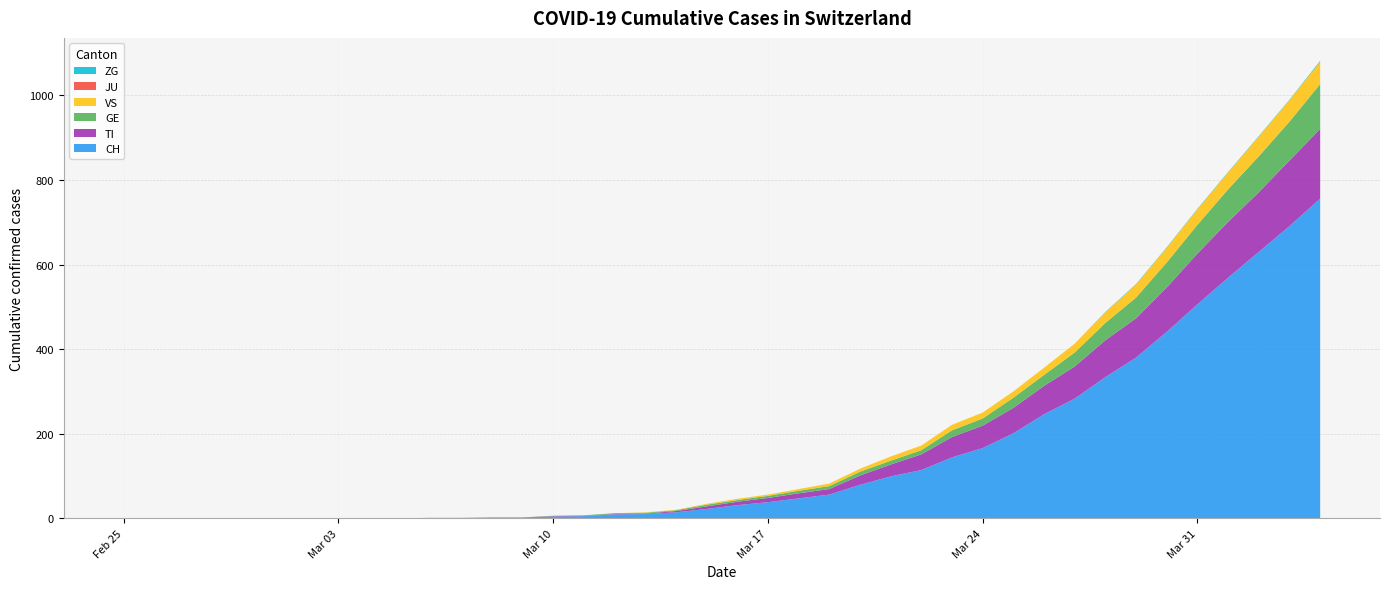

Reading left to right, what are all the values shown in this chart?

CH: 2020-02-25=0	2020-02-26=0	2020-02-27=0	2020-02-28=0	2020-02-29=0	2020-03-01=0	2020-03-02=0	2020-03-03=0	2020-03-04=0	2020-03-05=0	2020-03-06=1	2020-03-07=1	2020-03-08=2	2020-03-09=2	2020-03-10=4	2020-03-11=5	2020-03-12=9	2020-03-13=10	2020-03-14=14	2020-03-15=22	2020-03-16=31	2020-03-17=38	2020-03-18=47	2020-03-19=56	2020-03-20=79	2020-03-21=99	2020-03-22=114	2020-03-23=144	2020-03-24=166	2020-03-25=201	2020-03-26=246	2020-03-27=283	2020-03-28=334	2020-03-29=380	2020-03-30=441	2020-03-31=506	2020-04-01=569	2020-04-02=630	2020-04-03=691	2020-04-04=756
TI: 2020-02-25=0	2020-02-26=0	2020-02-27=0	2020-02-28=0	2020-02-29=0	2020-03-01=0	2020-03-02=0	2020-03-03=0	2020-03-04=0	2020-03-05=0	2020-03-06=0	2020-03-07=0	2020-03-08=0	2020-03-09=0	2020-03-10=1	2020-03-11=1	2020-03-12=1	2020-03-13=1	2020-03-14=3	2020-03-15=6	2020-03-16=8	2020-03-17=10	2020-03-18=12	2020-03-19=13	2020-03-20=22	2020-03-21=28	2020-03-22=37	2020-03-23=48	2020-03-24=53	2020-03-25=60	2020-03-26=67	2020-03-27=76	2020-03-28=87	2020-03-29=93	2020-03-30=105	2020-03-31=120	2020-04-01=132	2020-04-02=141	2020-04-03=155	2020-04-04=165
GE: 2020-02-25=0	2020-02-26=0	2020-02-27=0	2020-02-28=0	2020-02-29=0	2020-03-01=0	2020-03-02=0	2020-03-03=0	2020-03-04=0	2020-03-05=0	2020-03-06=0	2020-03-07=0	2020-03-08=0	2020-03-09=0	2020-03-10=1	2020-03-11=1	2020-03-12=2	2020-03-13=2	2020-03-14=2	2020-03-15=4	2020-03-16=4	2020-03-17=5	2020-03-18=6	2020-03-19=7	2020-03-20=9	2020-03-21=9	2020-03-22=10	2020-03-23=16	2020-03-24=17	2020-03-25=24	2020-03-26=26	2020-03-27=33	2020-03-28=41	2020-03-29=49	2020-03-30=59	2020-03-31=68	2020-04-01=77	2020-04-02=85	2020-04-03=92	2020-04-04=106
VS: 2020-02-25=0	2020-02-26=0	2020-02-27=0	2020-02-28=0	2020-02-29=0	2020-03-01=0	2020-03-02=0	2020-03-03=0	2020-03-04=0	2020-03-05=0	2020-03-06=0	2020-03-07=0	2020-03-08=0	2020-03-09=0	2020-03-10=0	2020-03-11=0	2020-03-12=0	2020-03-13=1	2020-03-14=1	2020-03-15=2	2020-03-16=3	2020-03-17=3	2020-03-18=4	2020-03-19=6	2020-03-20=7	2020-03-21=10	2020-03-22=11	2020-03-23=13	2020-03-24=14	2020-03-25=15	2020-03-26=17	2020-03-27=21	2020-03-28=25	2020-03-29=31	2020-03-30=35	2020-03-31=37	2020-04-01=40	2020-04-02=47	2020-04-03=51	2020-04-04=53
JU: 2020-02-25=0	2020-02-26=0	2020-02-27=0	2020-02-28=0	2020-02-29=0	2020-03-01=0	2020-03-02=0	2020-03-03=0	2020-03-04=0	2020-03-05=0	2020-03-06=0	2020-03-07=0	2020-03-08=0	2020-03-09=0	2020-03-10=0	2020-03-11=0	2020-03-12=0	2020-03-13=0	2020-03-14=0	2020-03-15=0	2020-03-16=0	2020-03-17=0	2020-03-18=0	2020-03-19=0	2020-03-20=0	2020-03-21=0	2020-03-22=0	2020-03-23=0	2020-03-24=0	2020-03-25=0	2020-03-26=0	2020-03-27=0	2020-03-28=0	2020-03-29=0	2020-03-30=0	2020-03-31=0	2020-04-01=0	2020-04-02=0	2020-04-03=0	2020-04-04=0
ZG: 2020-02-25=0	2020-02-26=0	2020-02-27=0	2020-02-28=0	2020-02-29=0	2020-03-01=0	2020-03-02=0	2020-03-03=0	2020-03-04=0	2020-03-05=0	2020-03-06=0	2020-03-07=0	2020-03-08=0	2020-03-09=0	2020-03-10=0	2020-03-11=0	2020-03-12=0	2020-03-13=0	2020-03-14=0	2020-03-15=0	2020-03-16=0	2020-03-17=0	2020-03-18=0	2020-03-19=0	2020-03-20=0	2020-03-21=0	2020-03-22=0	2020-03-23=0	2020-03-24=0	2020-03-25=0	2020-03-26=0	2020-03-27=0	2020-03-28=1	2020-03-29=1	2020-03-30=1	2020-03-31=1	2020-04-01=1	2020-04-02=1	2020-04-03=1	2020-04-04=2